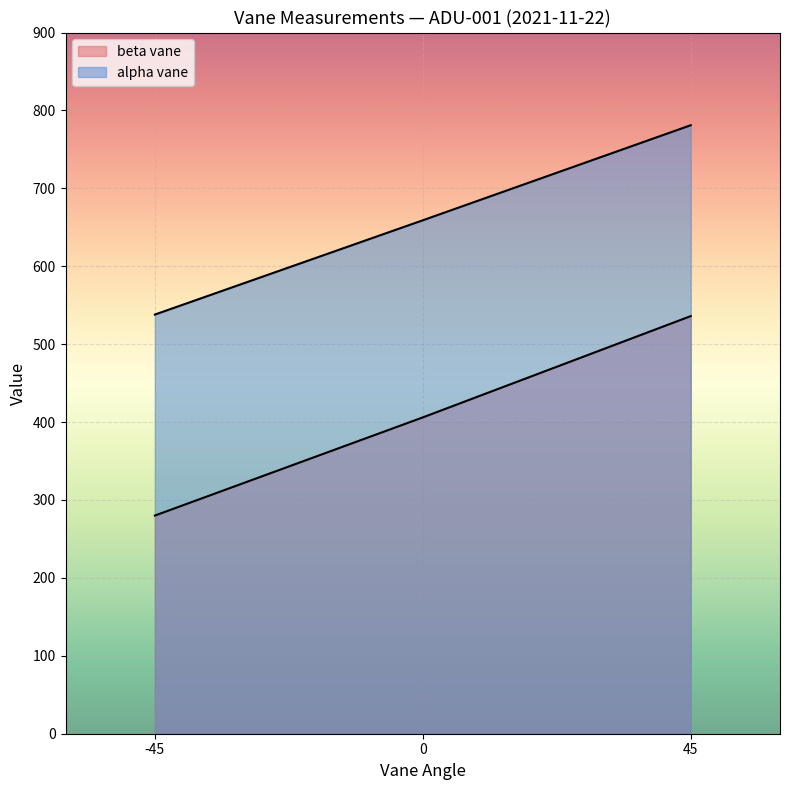

True or false: alpha vane line has a value of 988 at 0.

False